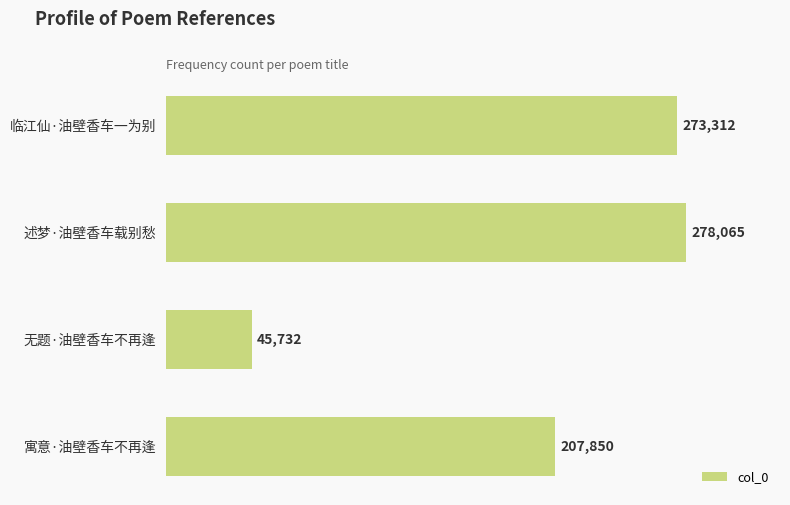

Reading bottom to top, what are all the values shown in this chart?

207850	45732	278065	273312